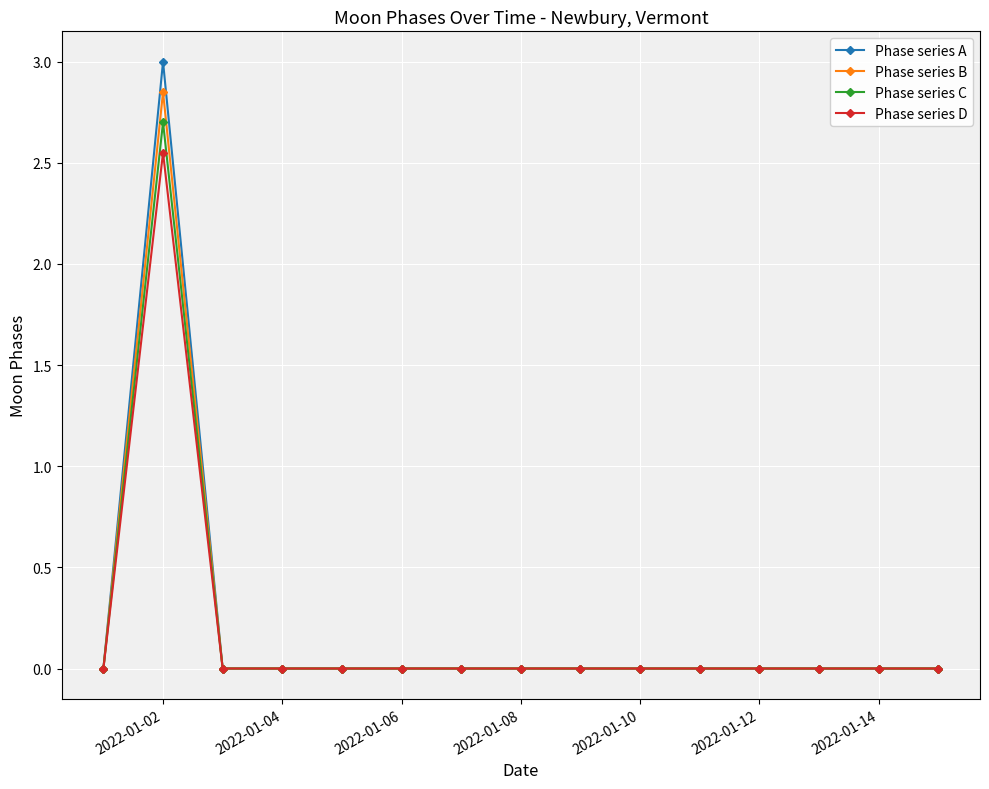

Which series has the largest range (max minus min)?

Phase series A